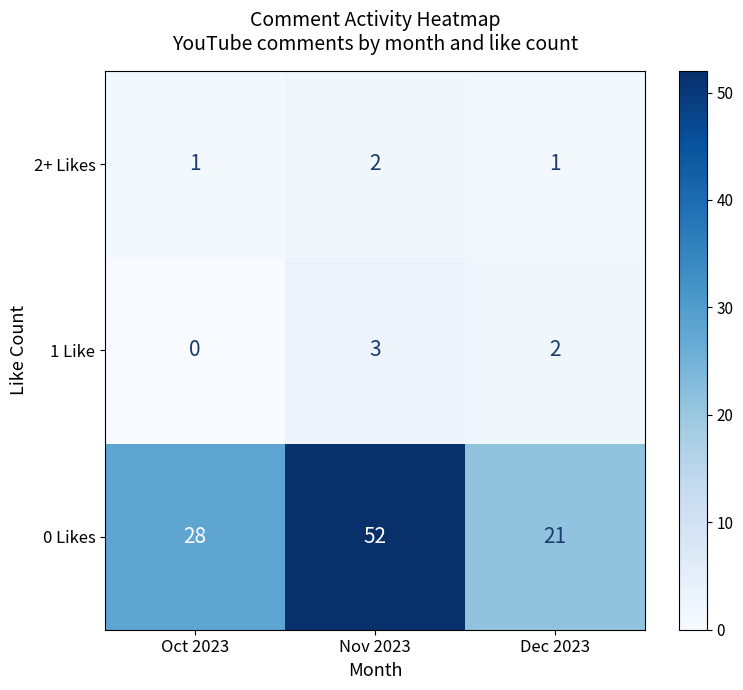

How many 1 Like values are between 0 and 3?

3